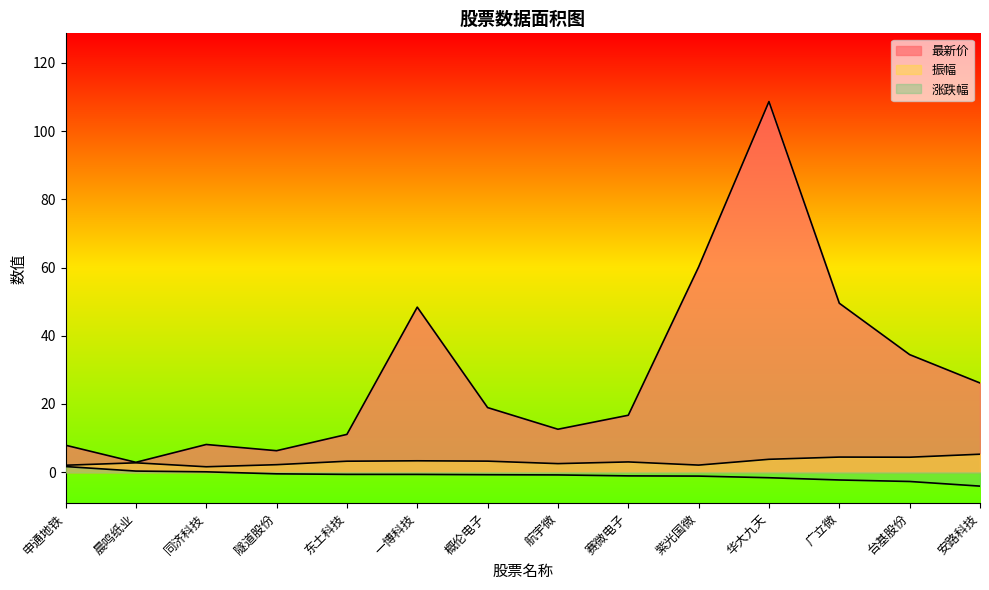

What is the label of the 9th point from the left?

赛微电子